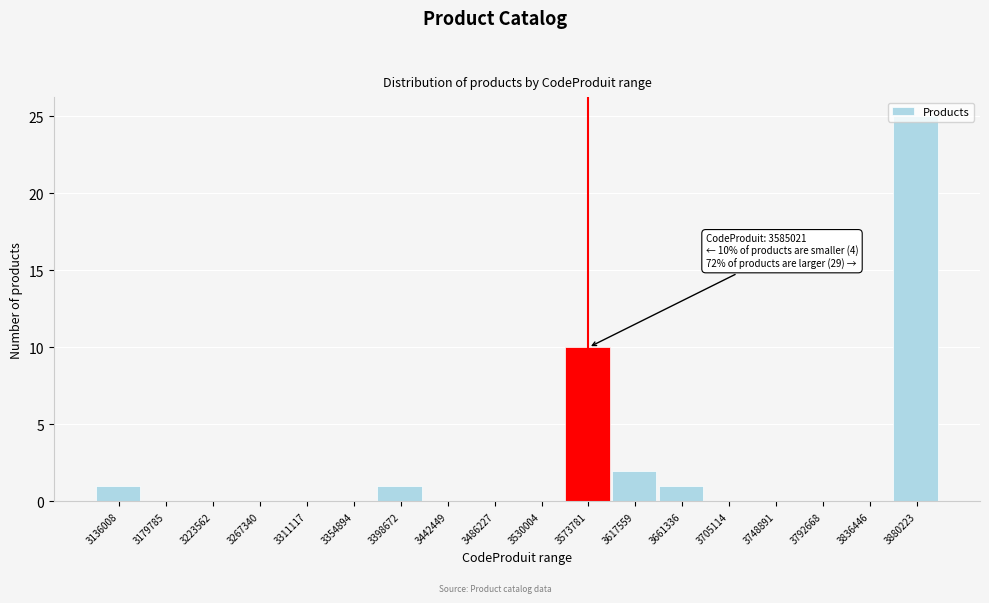

What is the greatest value displayed?

25